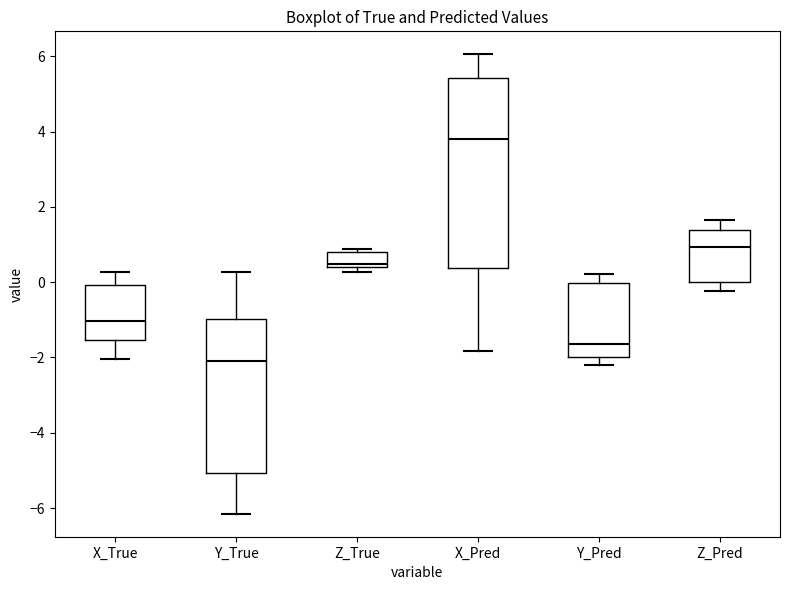

Which box is the tallest, from its lower edge to its upper edge?

X_Pred